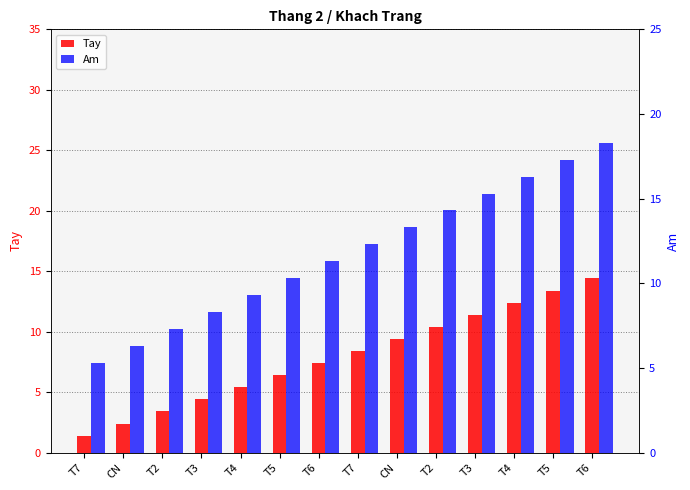

Rank the series at T3 from lowest to highest value.

Tay, Am